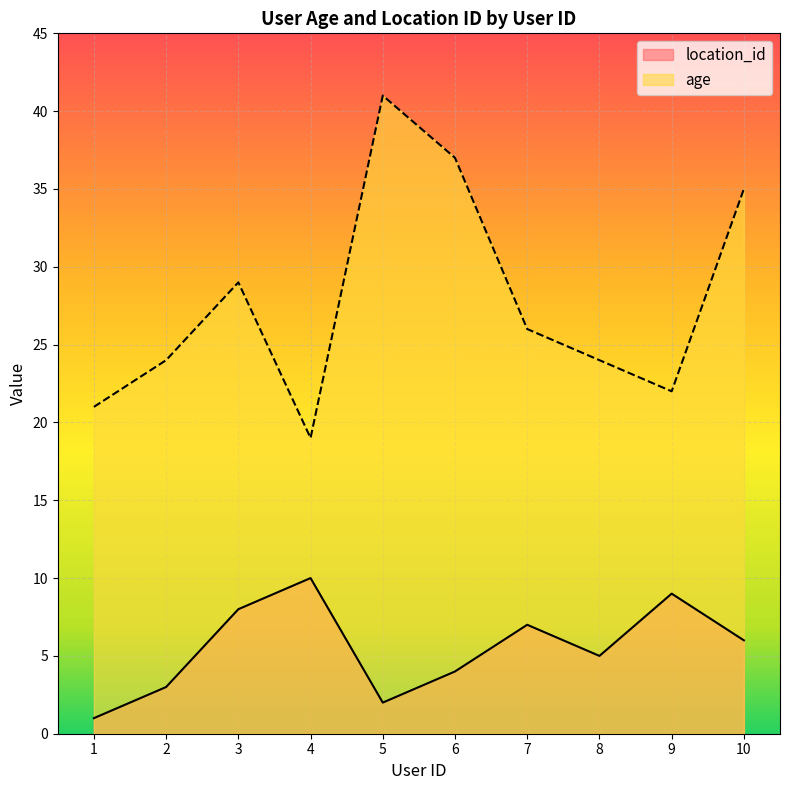

At which category is the sum across all series the highest?

5